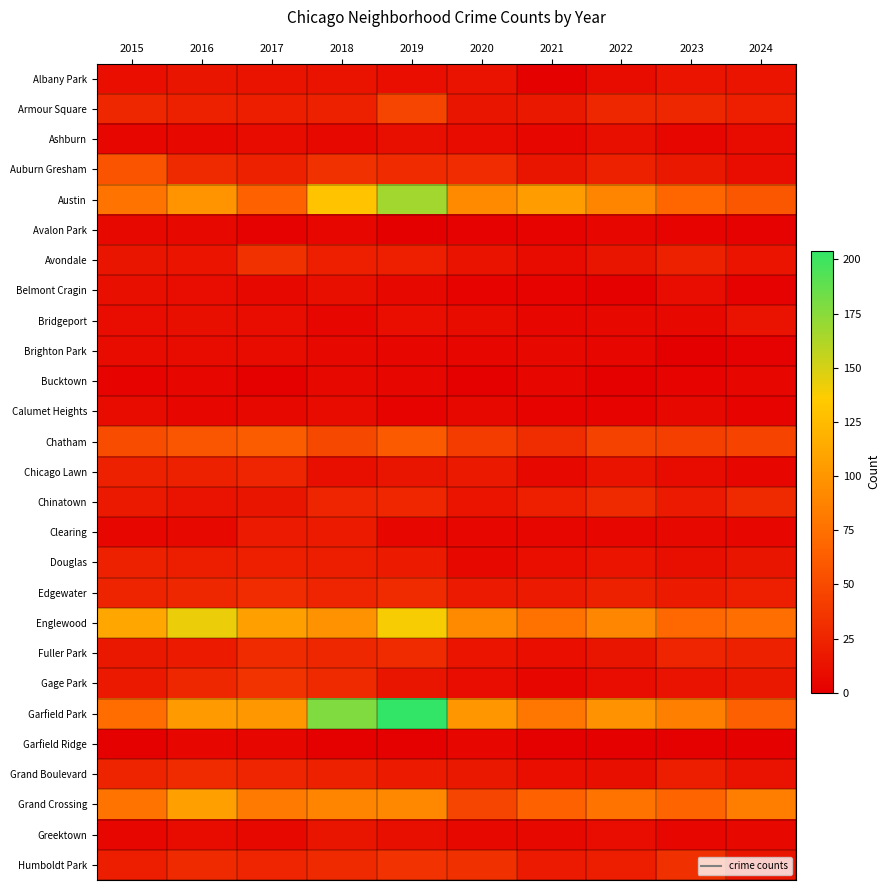

Rank the series by their maximum value, from lowest to highest.

Garfield Ridge, Avalon Park, Bucktown, Brighton Park, Calumet Heights, Ashburn, Belmont Cragin, Bridgeport, Albany Park, Greektown, Clearing, Douglas, Chicago Lawn, Chinatown, Fuller Park, Grand Boulevard, Edgewater, Avondale, Humboldt Park, Gage Park, Armour Square, Auburn Gresham, Chatham, Grand Crossing, Englewood, Austin, Garfield Park